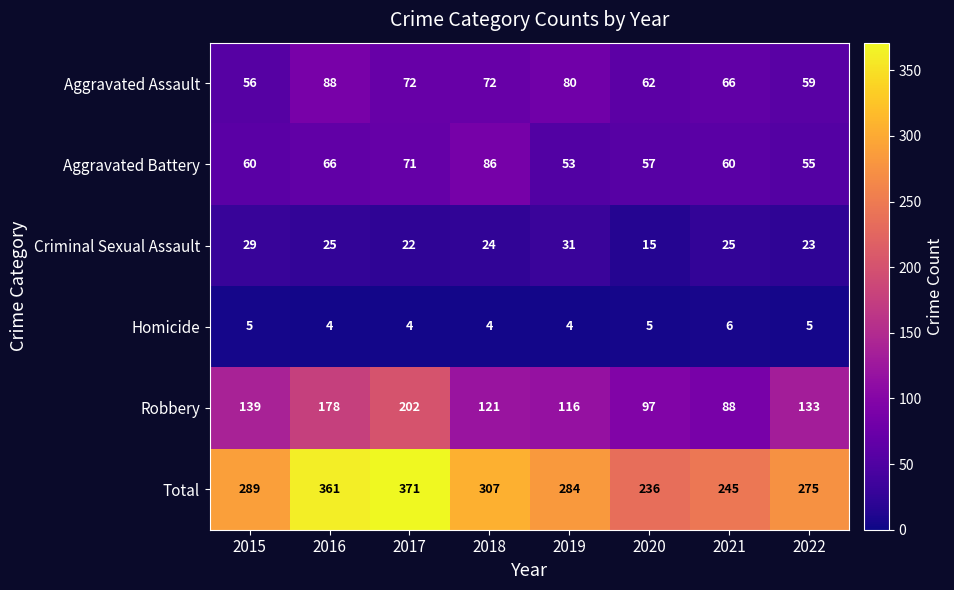

What is the average value of the Aggravated Battery series?

64